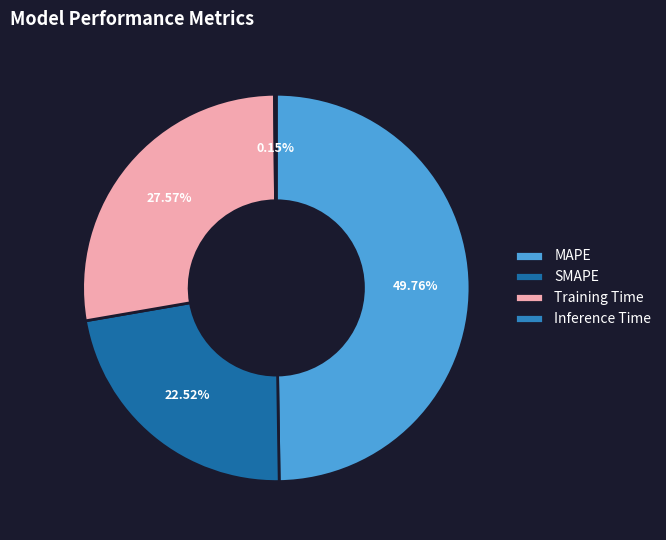

Rank the categories by value from lowest to highest.

Inference Time, SMAPE, Training Time, MAPE